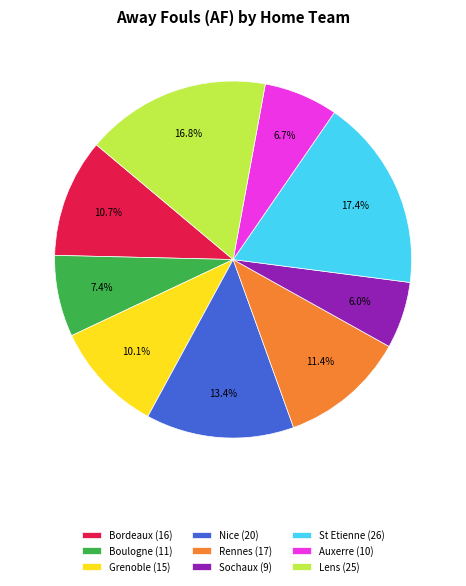

Which has a higher value, Auxerre (10) or Sochaux (9)?

Auxerre (10)